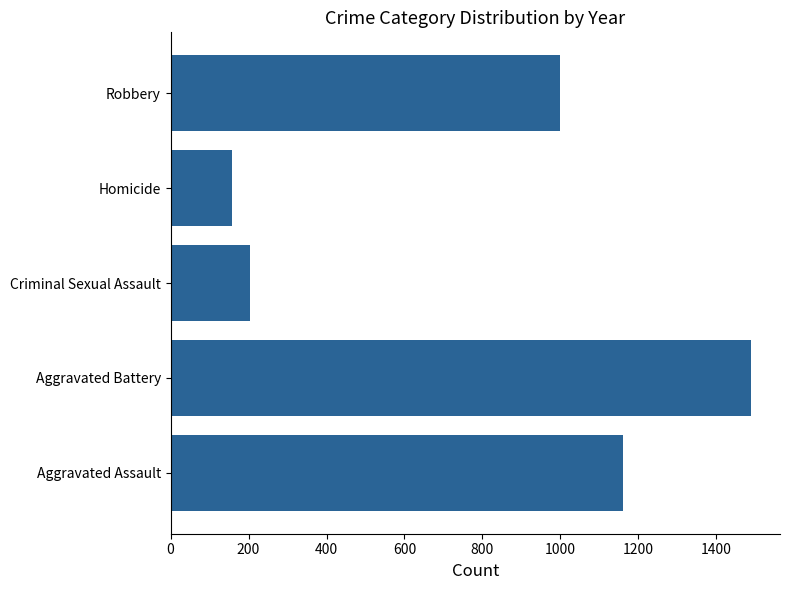

Reading bottom to top, transcribe all the data shown in this chart.

1160	1489	203	157	998